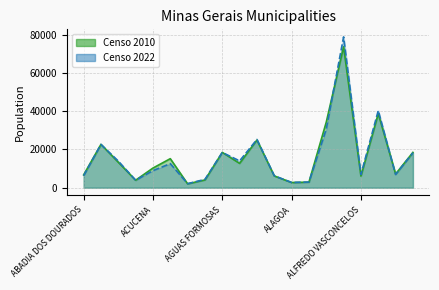

What is the maximum value shown in the chart?

78970